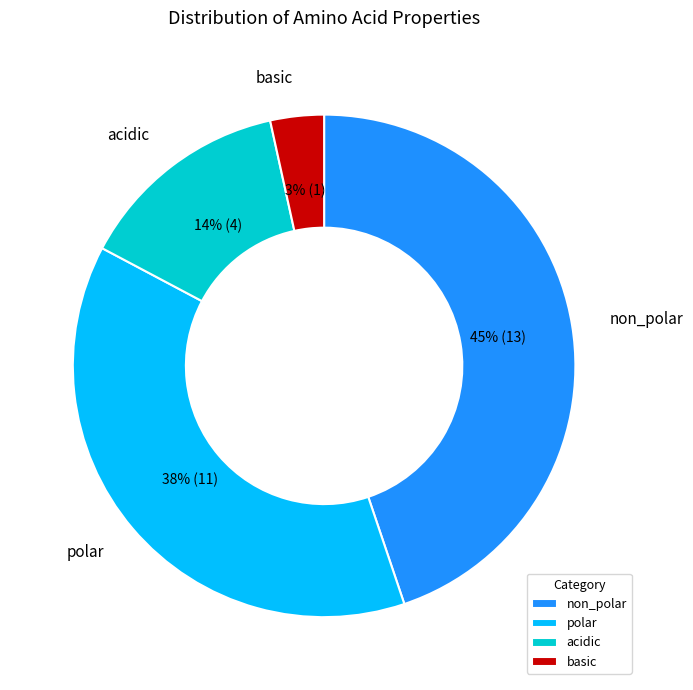

Rank the categories by value from lowest to highest.

basic, acidic, polar, non_polar